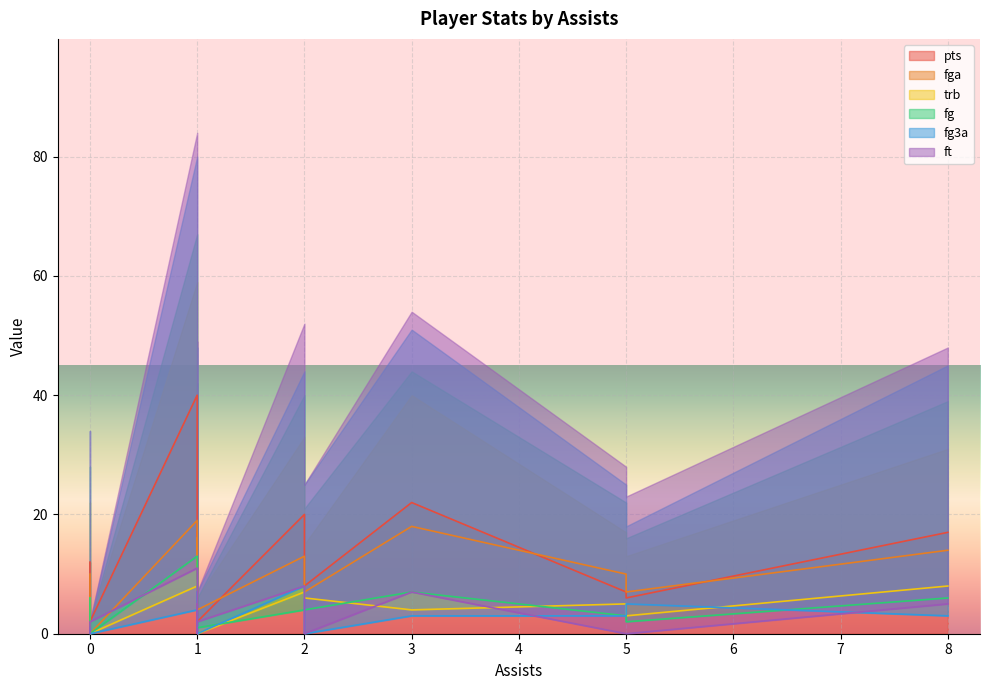

In ft, how many points are higher than both neighbors (excluding endpoints)?

4